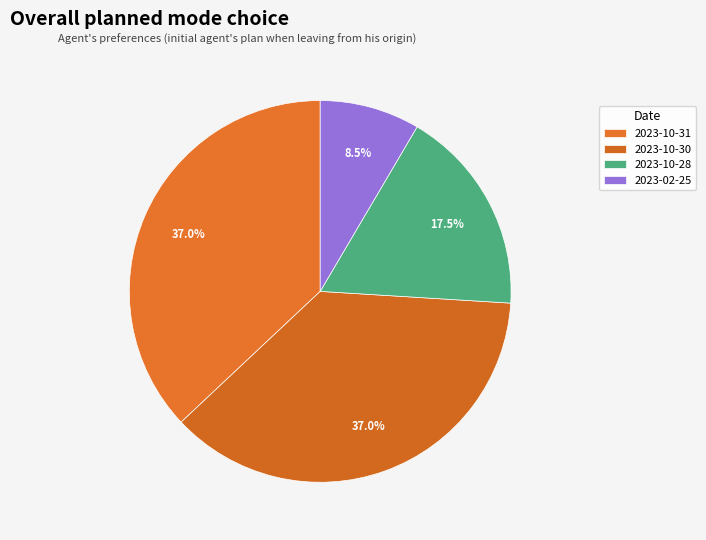

Is there a majority slice in this chart?

No